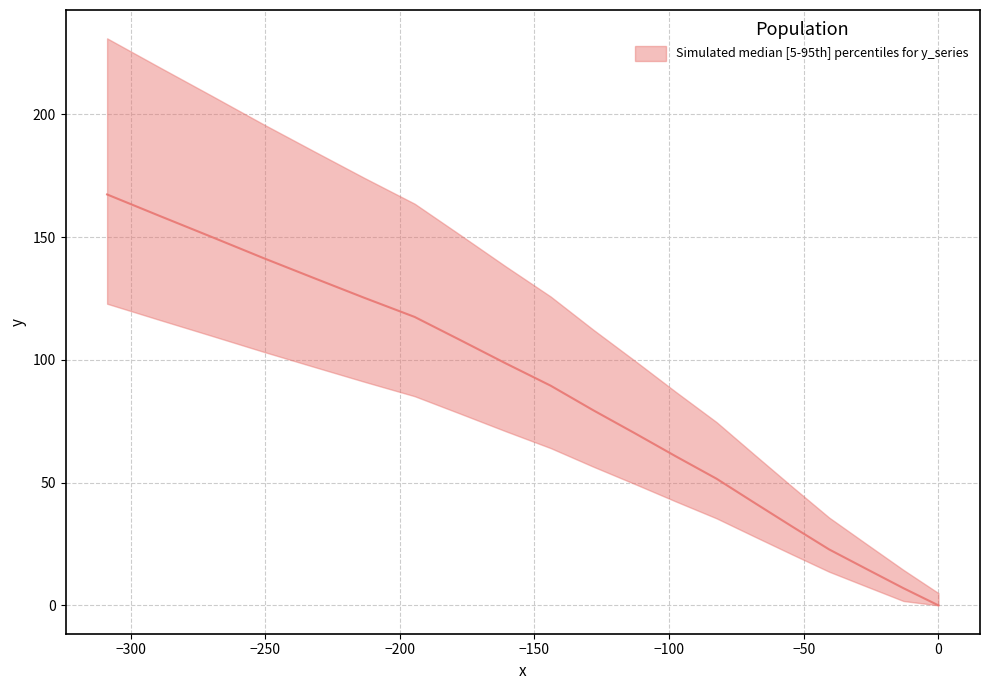

What is the difference between the maximum and minimum values?

167.4